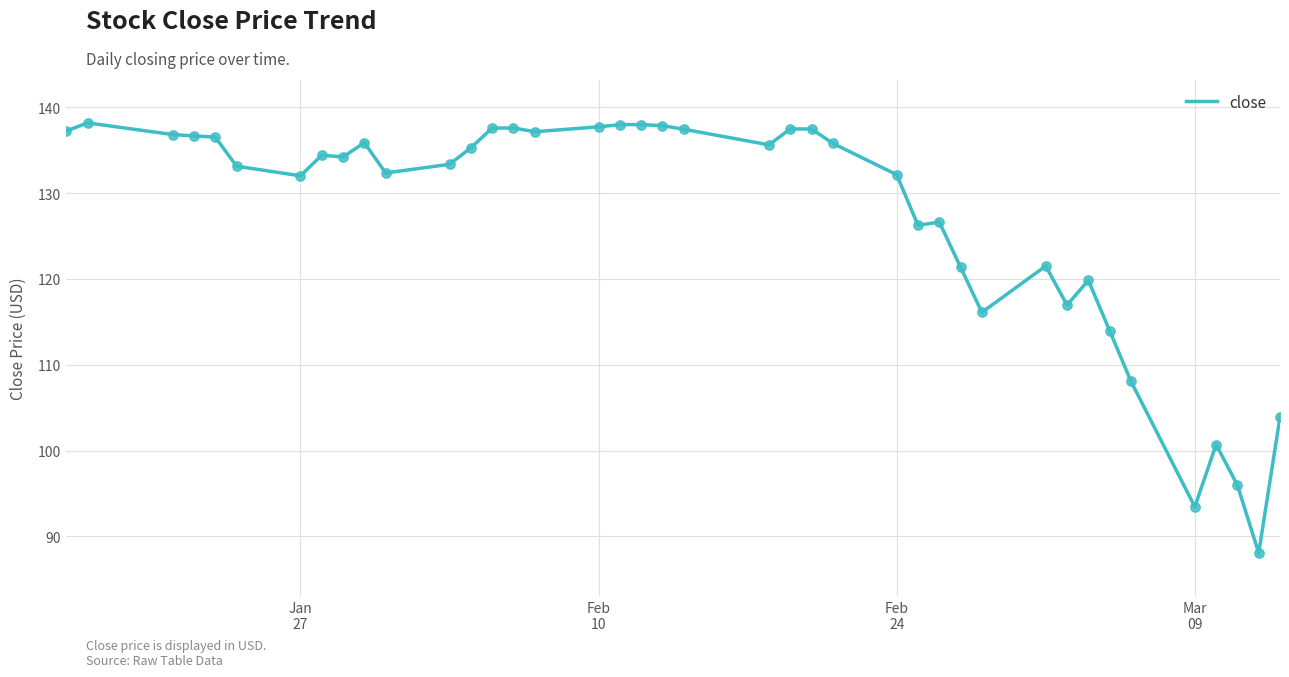

What is the difference between the maximum and minimum values?

50.1